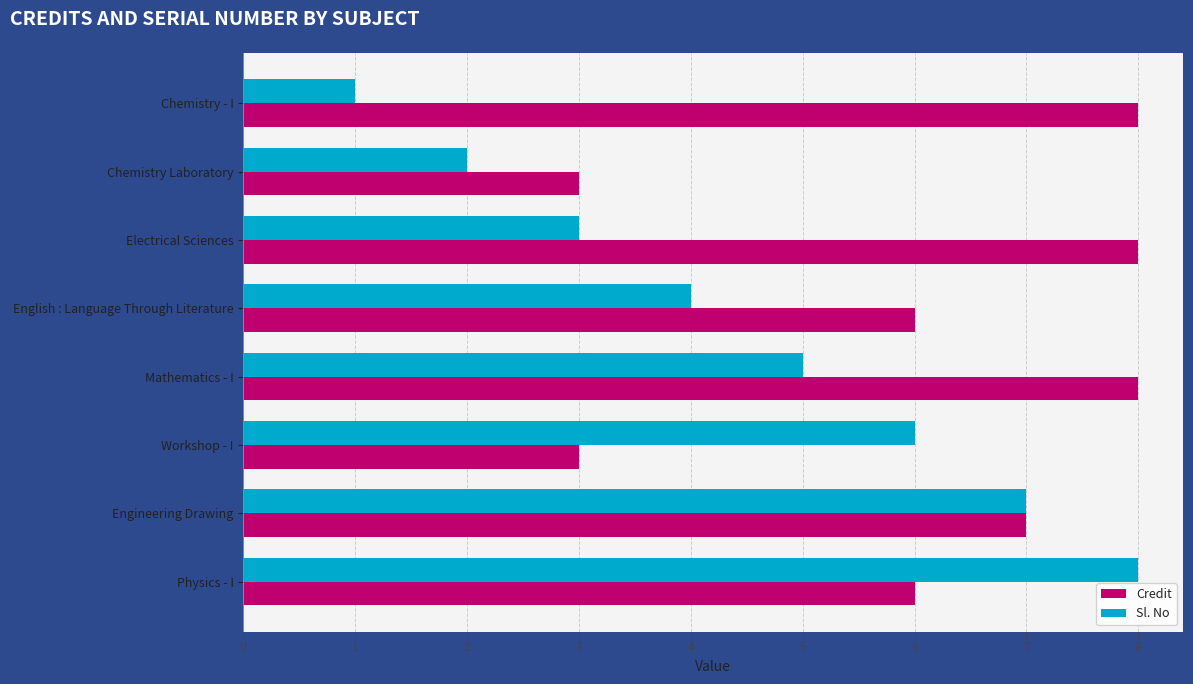

Between Electrical Sciences and Engineering Drawing, which series saw the biggest shift?

Sl. No